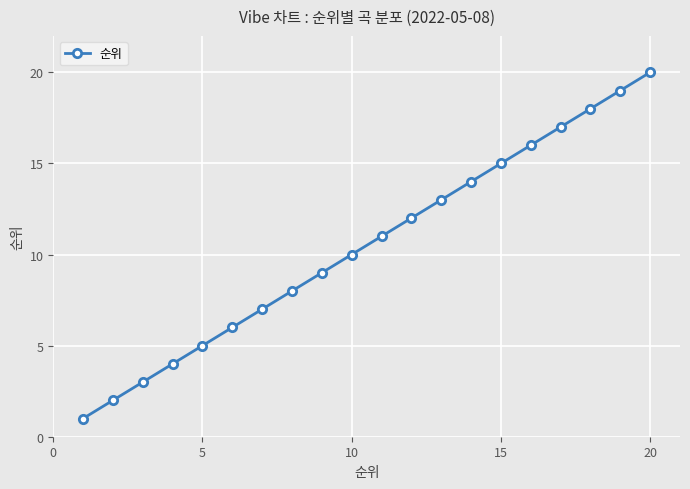

Reading left to right, list all the values displayed in this chart.

1	2	3	4	5	6	7	8	9	10	11	12	13	14	15	16	17	18	19	20